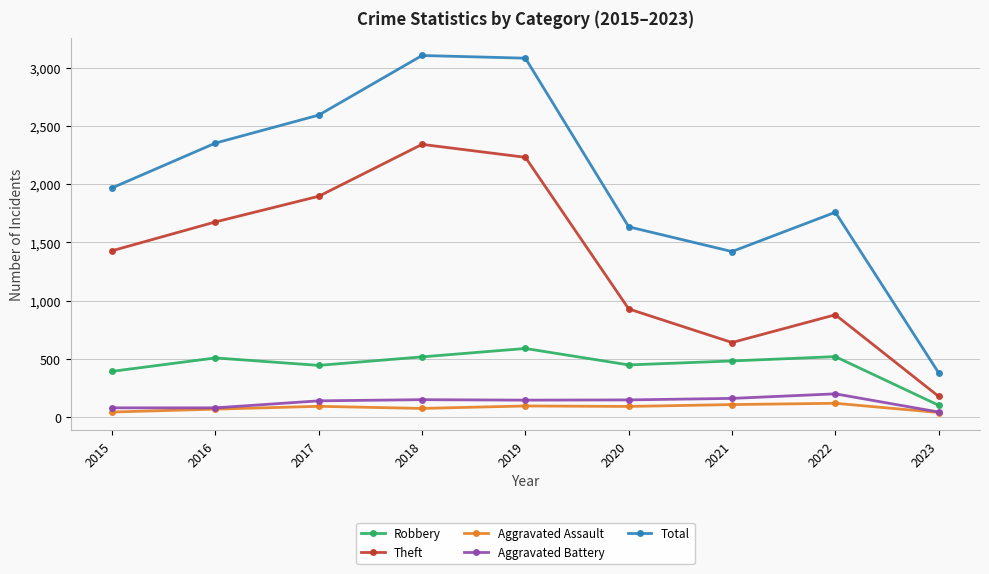

Is the value of Theft at 2015 greater than the value of Robbery at 2019?

Yes